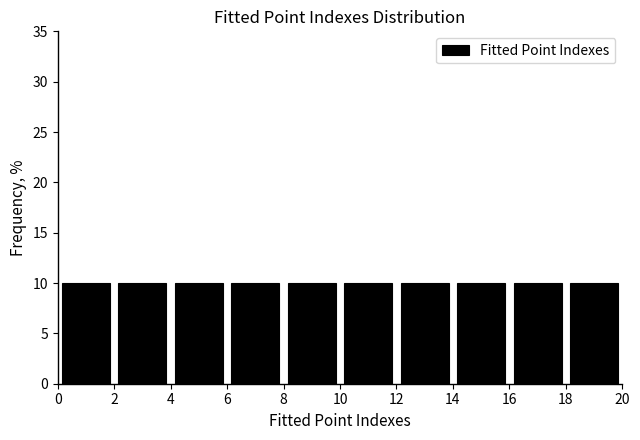

What is the height of the bar covering 6 to 8 on the x-axis? The values are not printed on the chart, so give them approximately, as read against the axis.

10